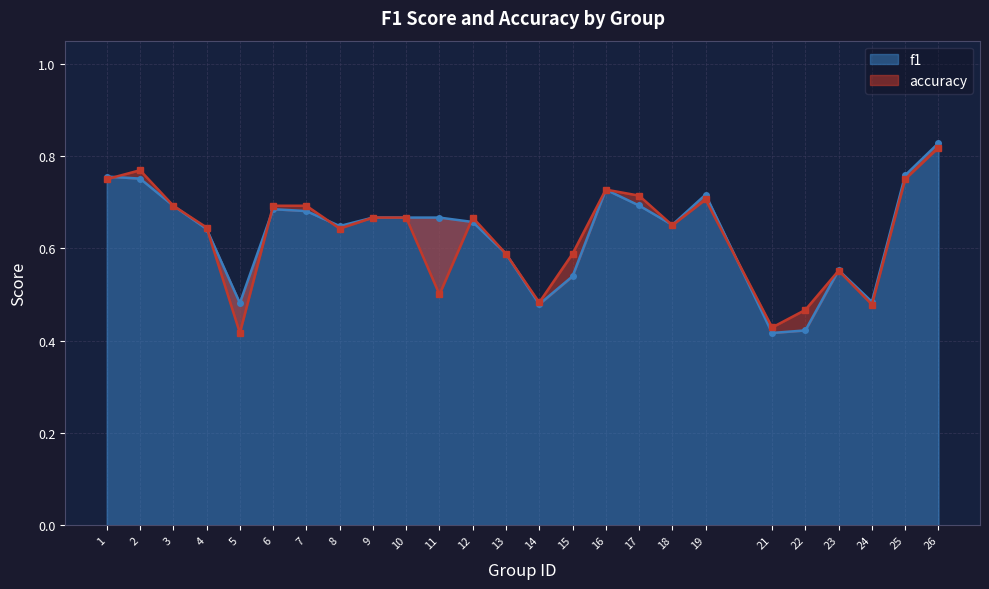

What is the difference between the f1 values at 1 and 4?

0.1